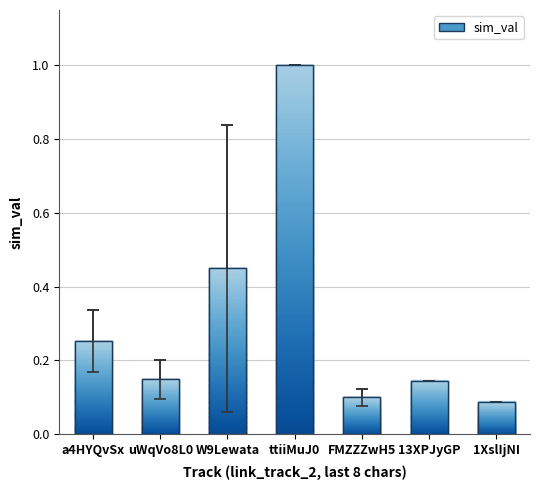

What is the label of the 4th bar from the right?

ttiiMuJ0